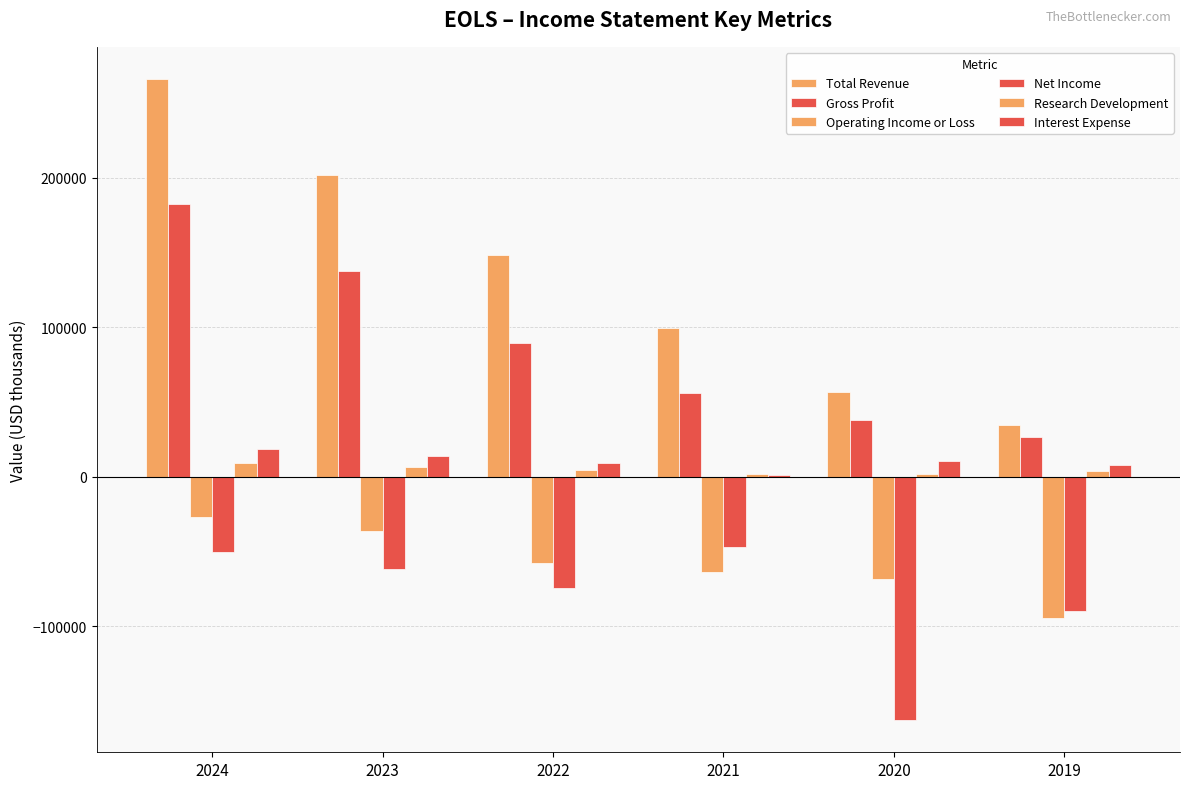

Are the bars horizontal?

No